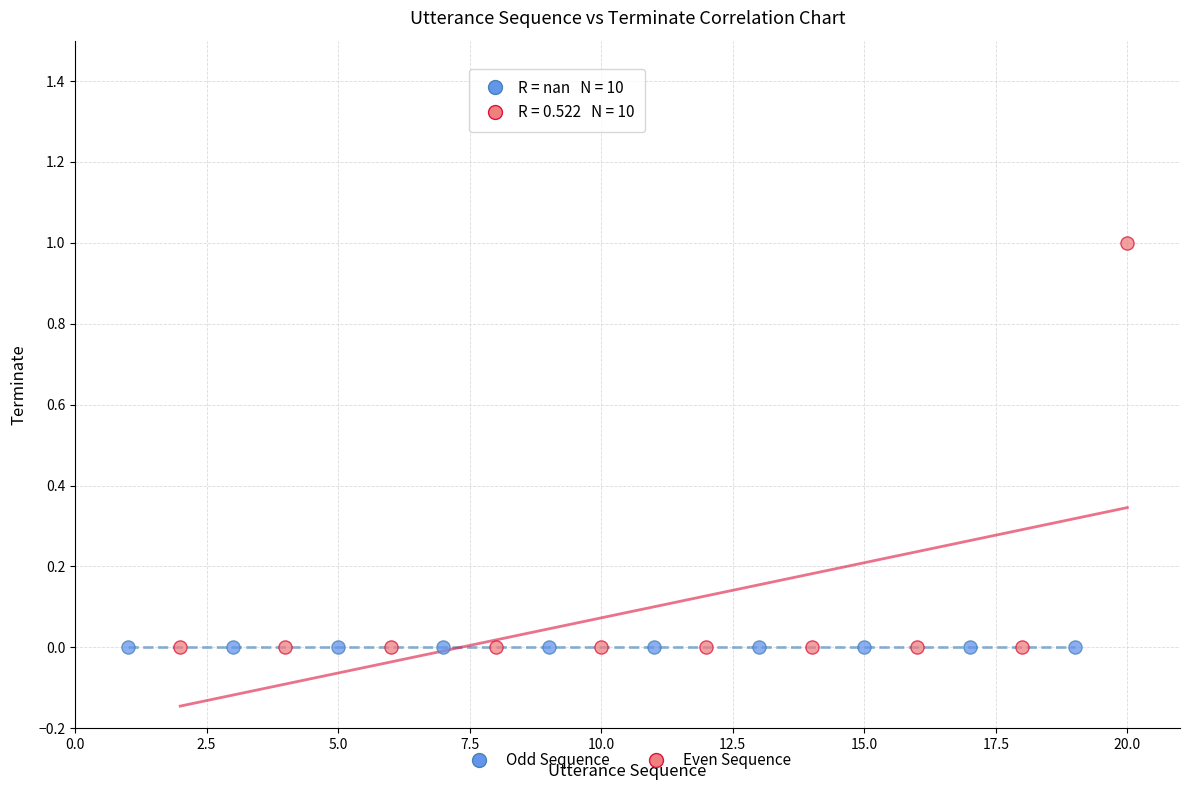

Which series reaches the maximum Y coordinate?

Even Sequence